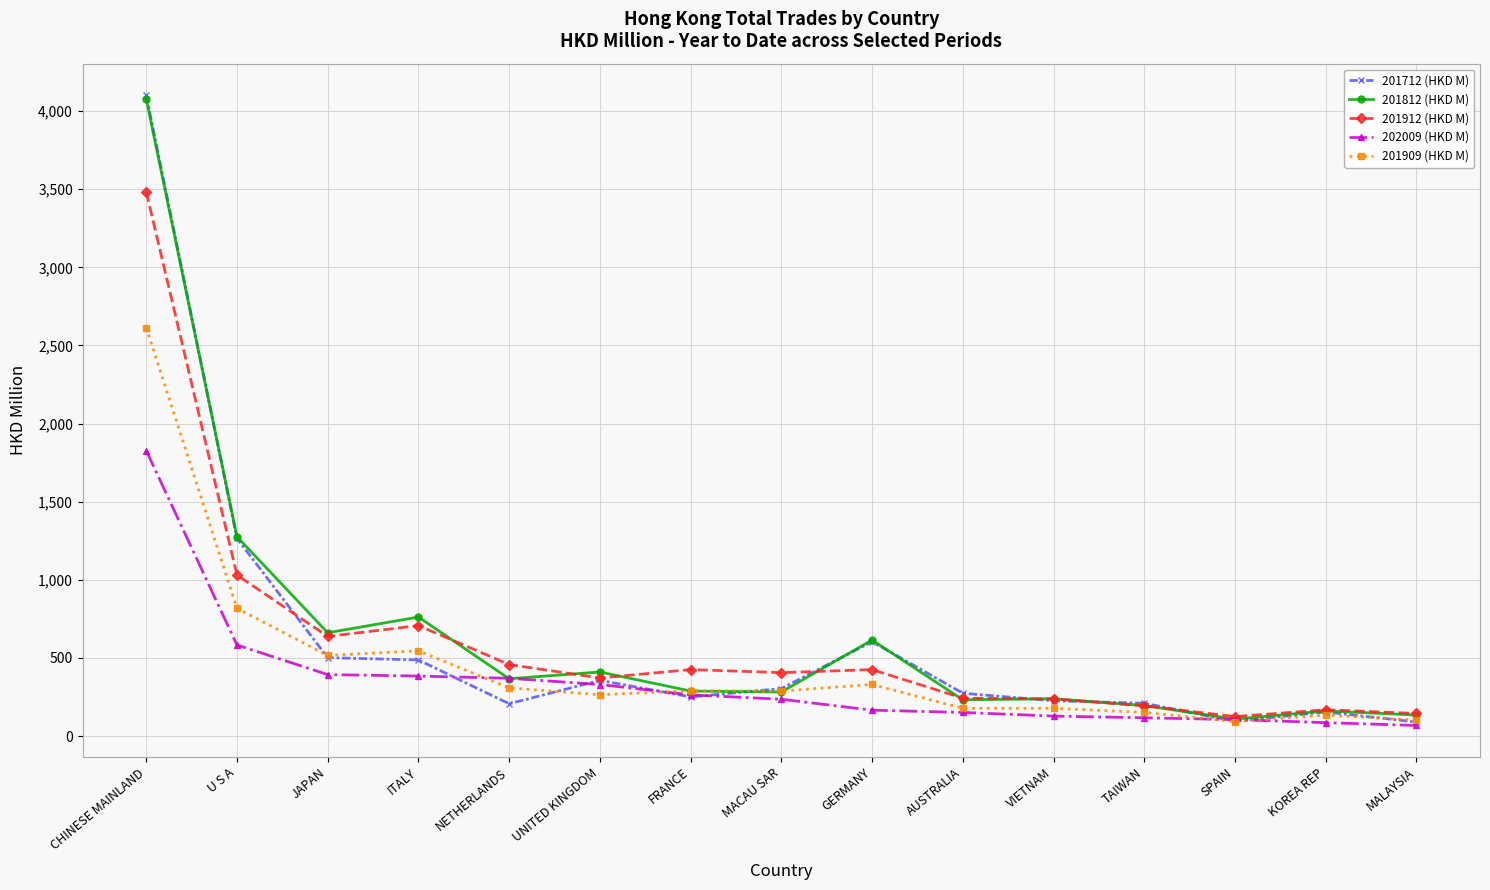

Which series has the widest spread of values?

201712 (HKD M)